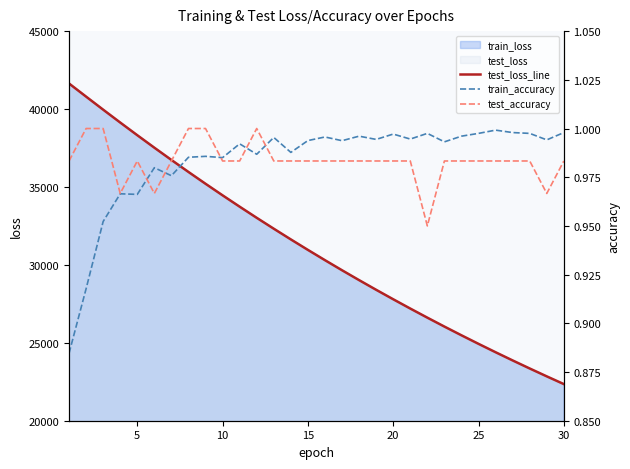

What is the minimum value for test_loss_line?

22350.2